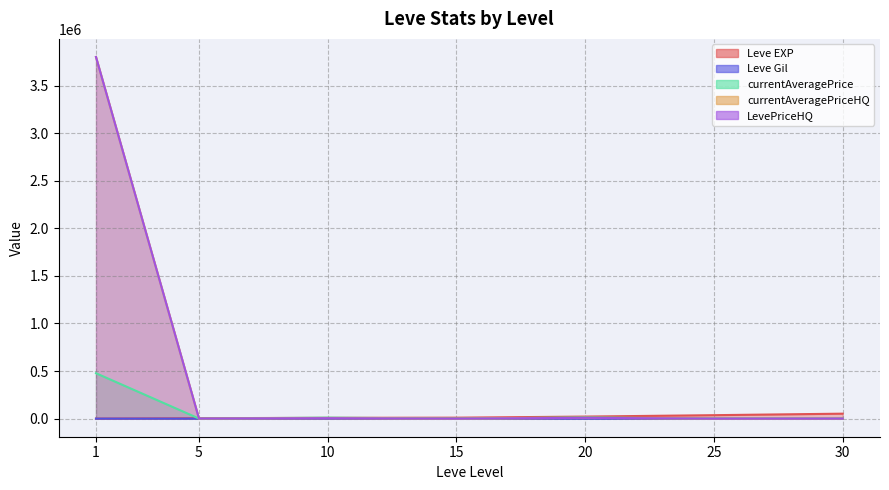

How many lines are shown in the chart?

5